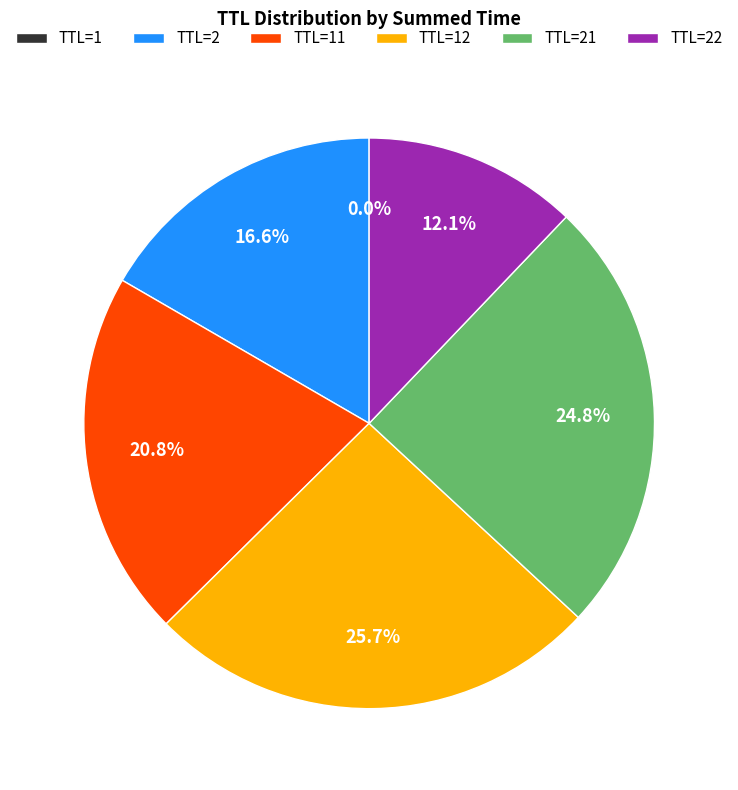

Is TTL=21 the majority of the pie?

No